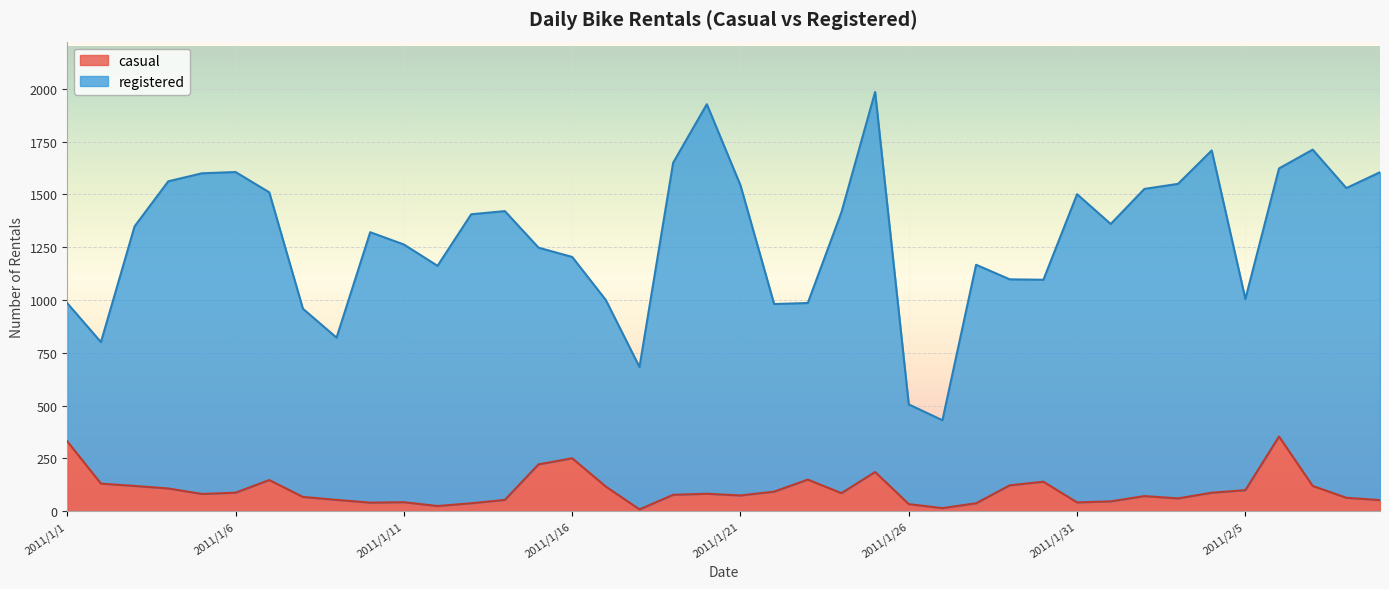

What is the difference between the maximum and second lowest values?

339